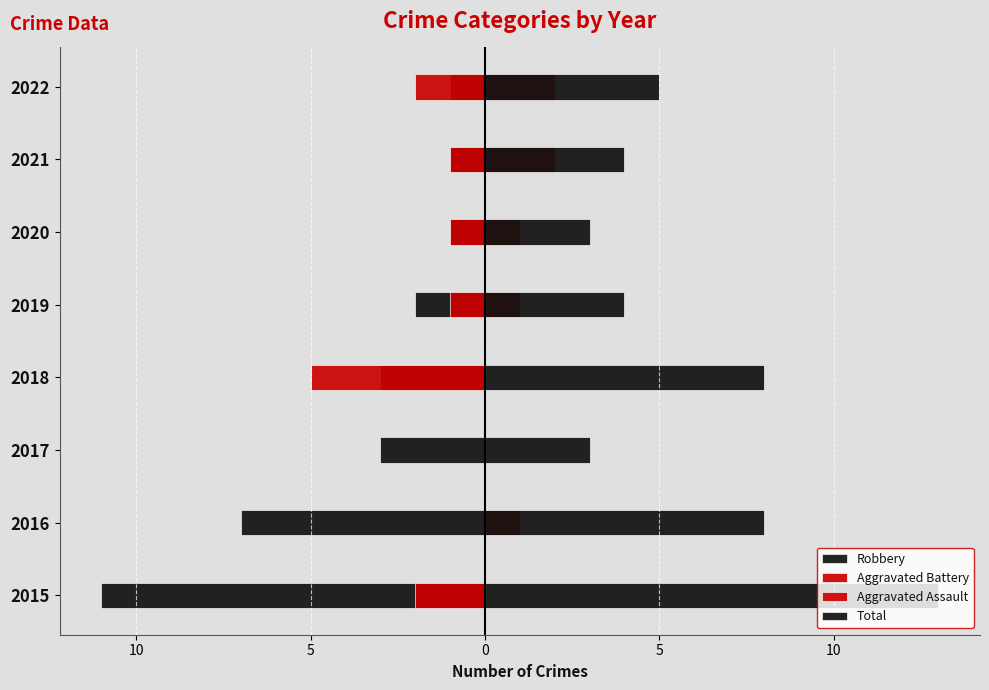

What is the average value of the Total series?

6